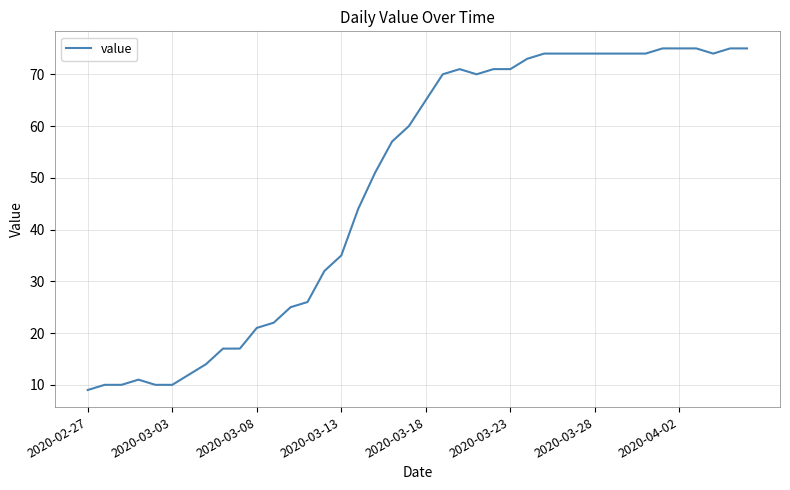

What is the maximum value shown in the chart?

75